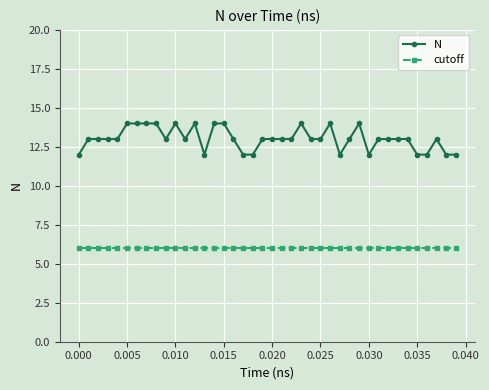

What is the value of the N point at the 23rd from the left?

13